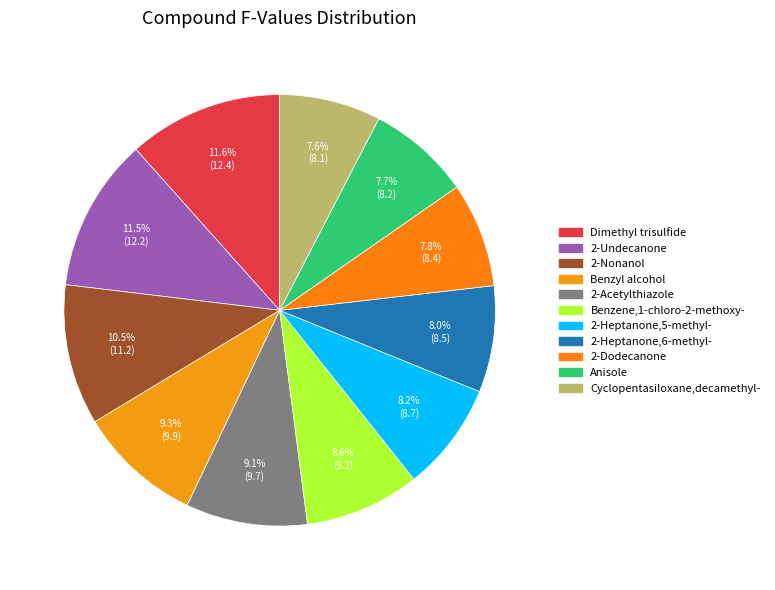

Which category has the smallest portion of the pie?

Cyclopentasiloxane,decamethyl-